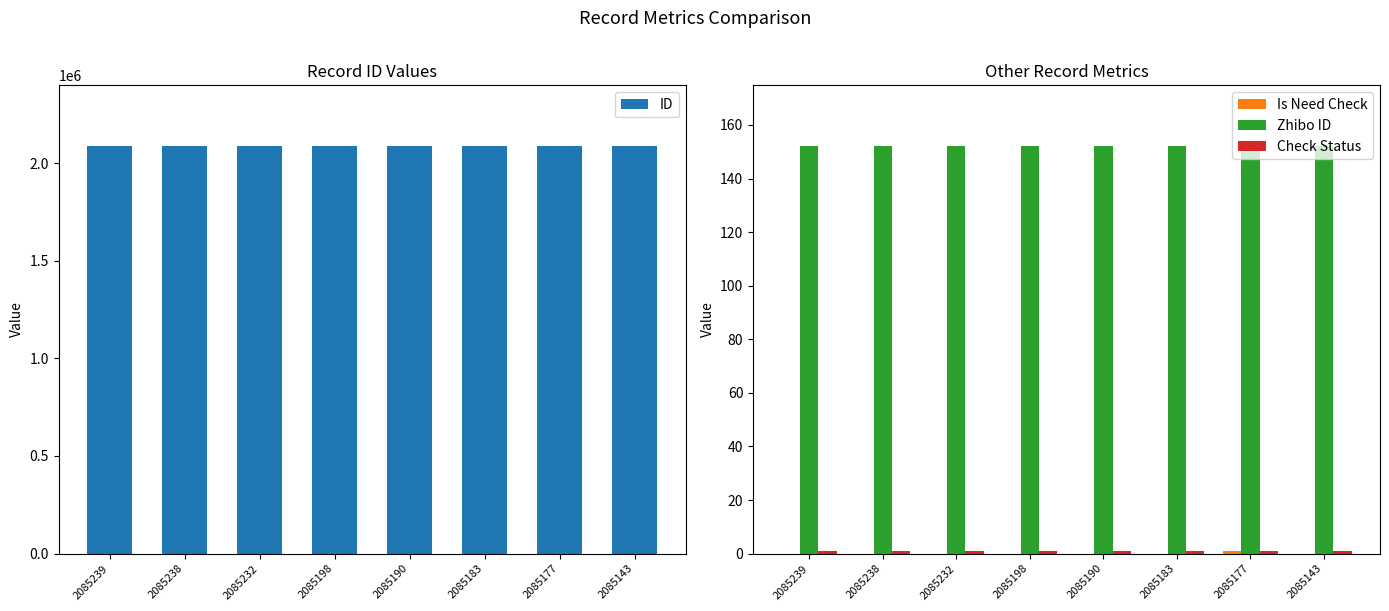

How many values in the Is Need Check series exceed 0?

1